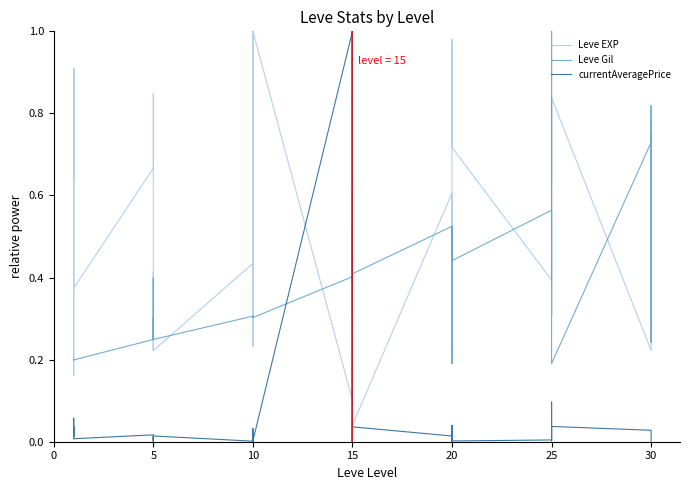

List the series in order of their overall mean, lowest first.

currentAveragePrice, Leve Gil, Leve EXP